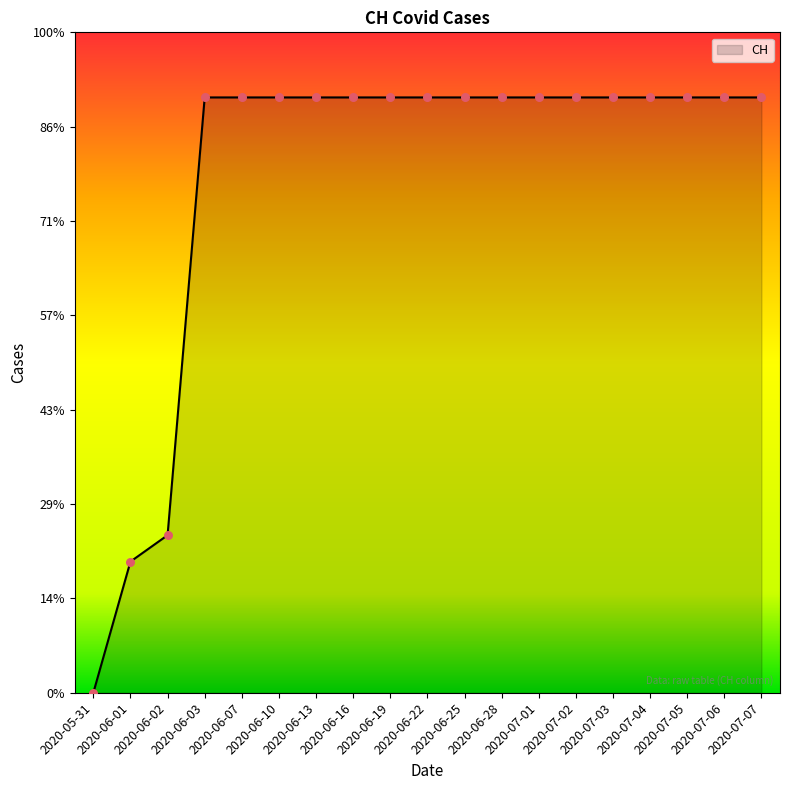

What is the ratio of the value at 2020-06-16 to the value at 2020-07-01?

1.0